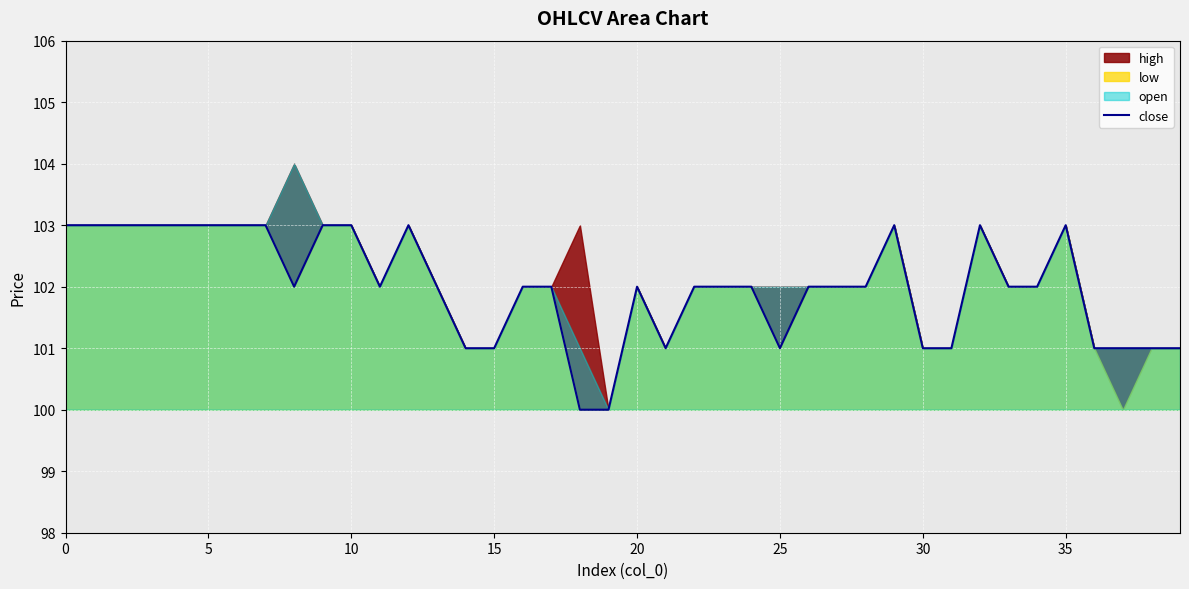

Does the chart display data point markers on the line(s)?

No